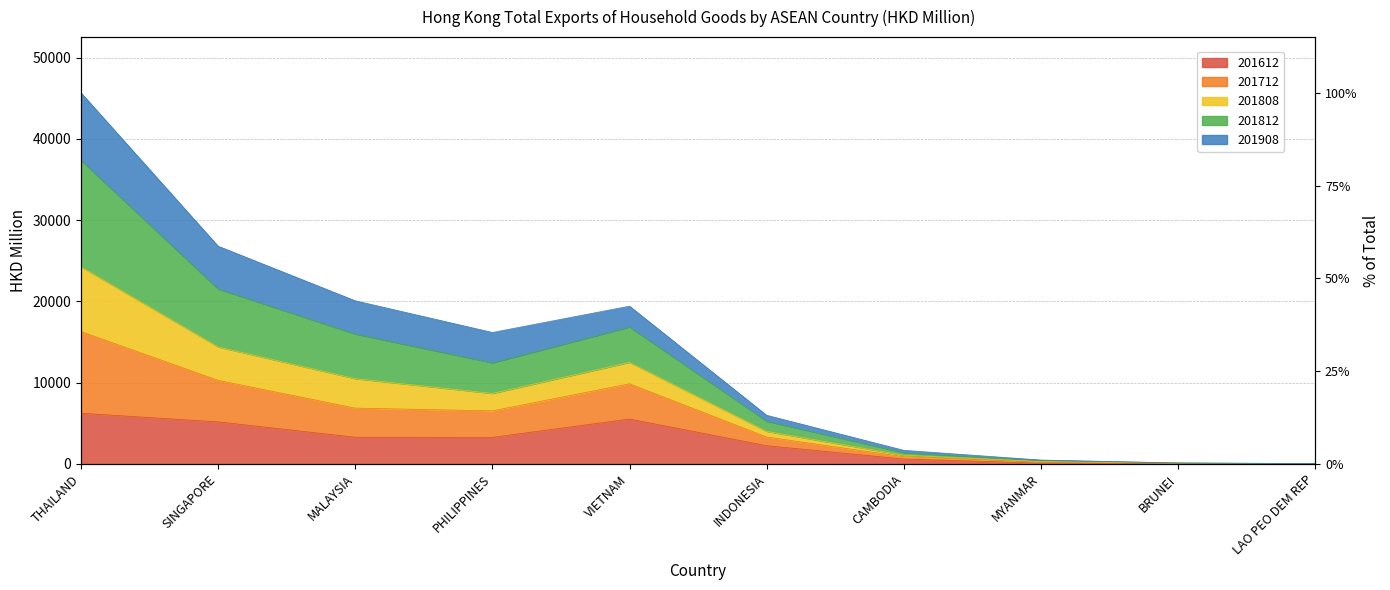

How many interior local peaks does the 201812 series have?

1